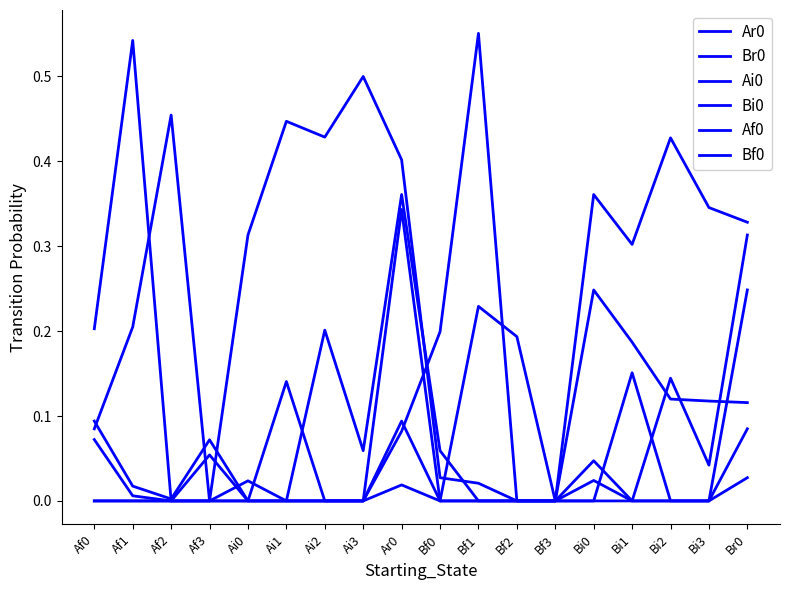

Rank the categories by Br0 value from lowest to highest.

Af3, Bf2, Bf3, Bf1, Bf0, Af0, Br0, Bi3, Bi2, Bi1, Af1, Bi0, Ai0, Ar0, Ai2, Ai1, Af2, Ai3